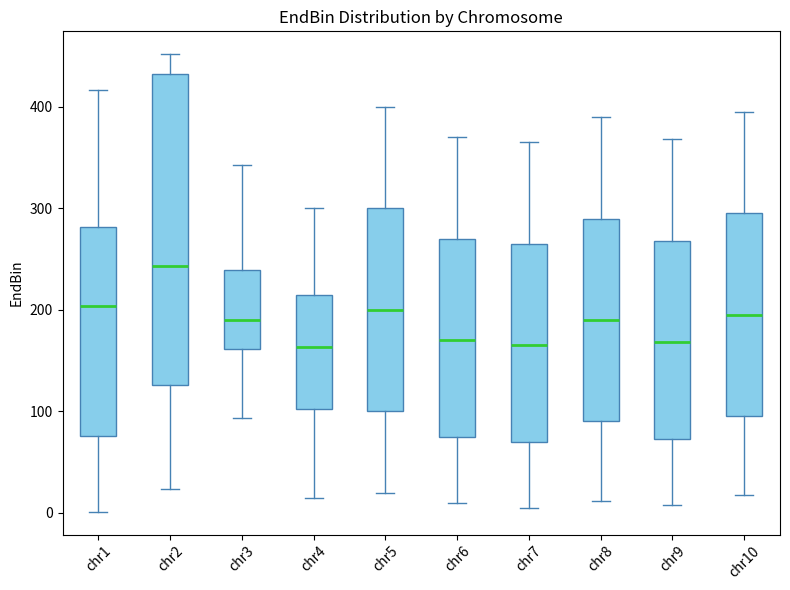

Which box's median line is the highest?

chr2